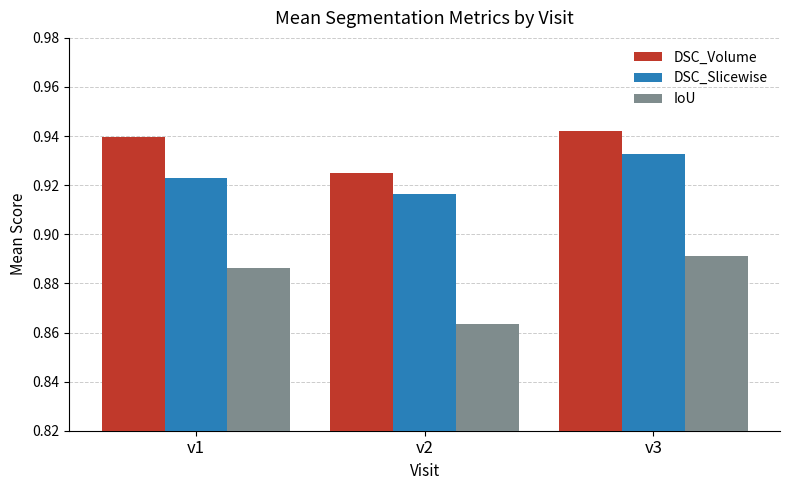

Rank the series by their maximum value, from highest to lowest.

DSC_Volume, DSC_Slicewise, IoU